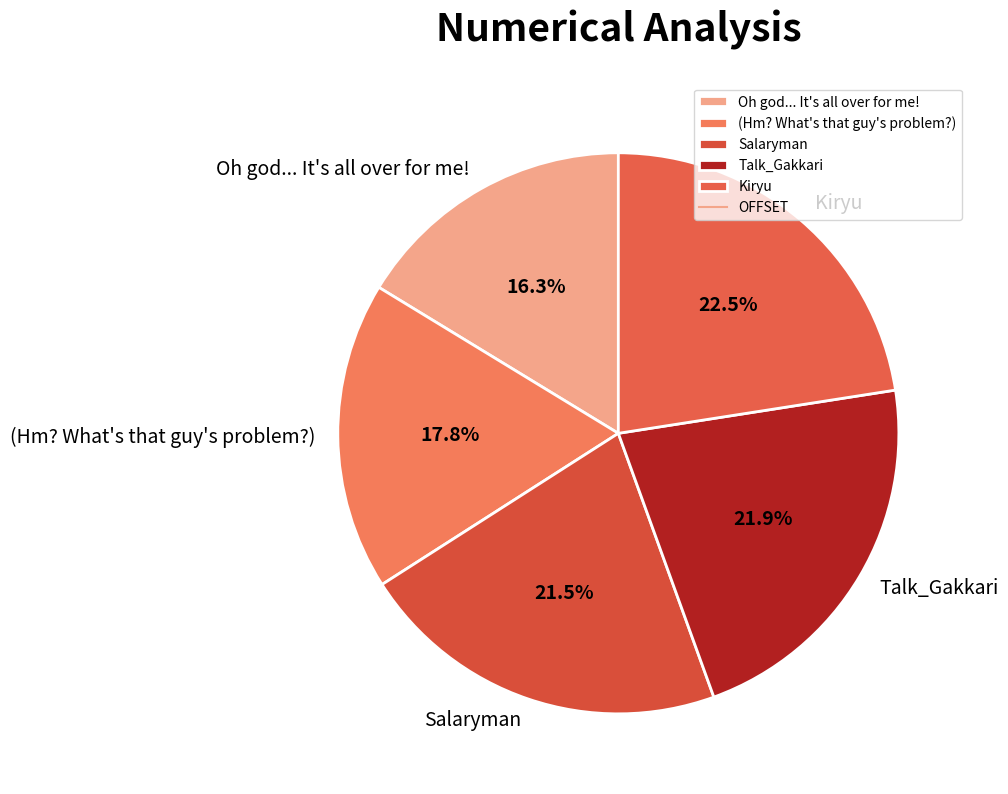

Is there any slice that represents more than half of the pie?

No